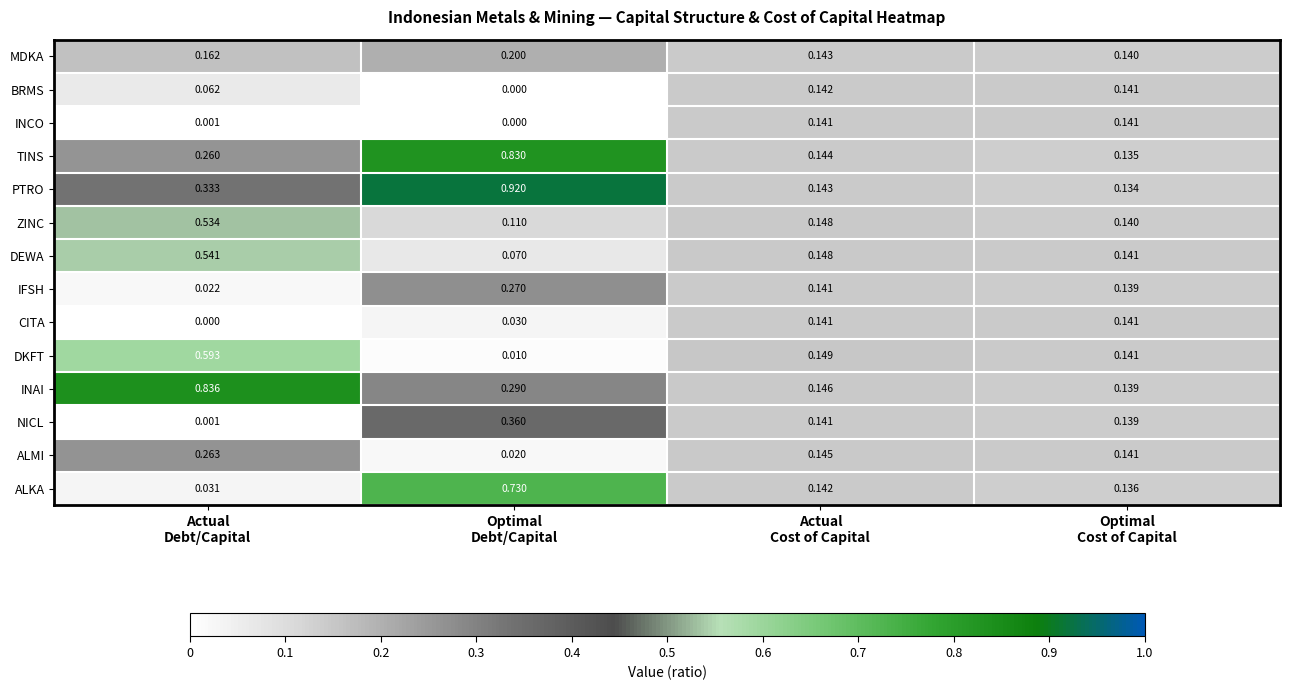

Which series has the largest range (max minus min)?

PTRO